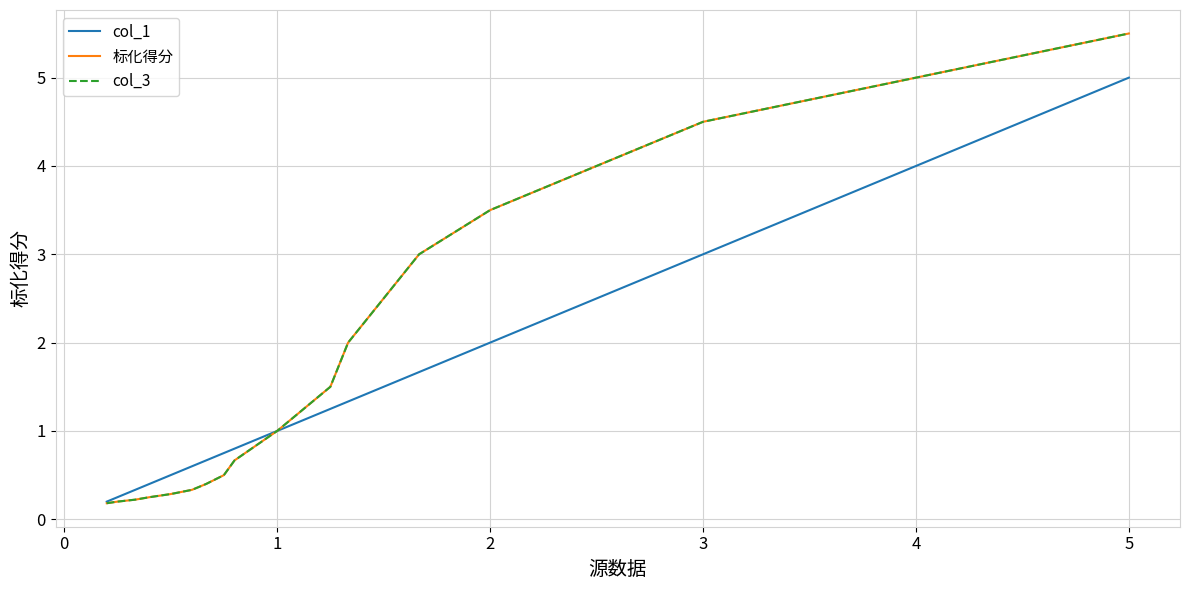

True or false: col_1 and 标化得分 cross at least once.

False